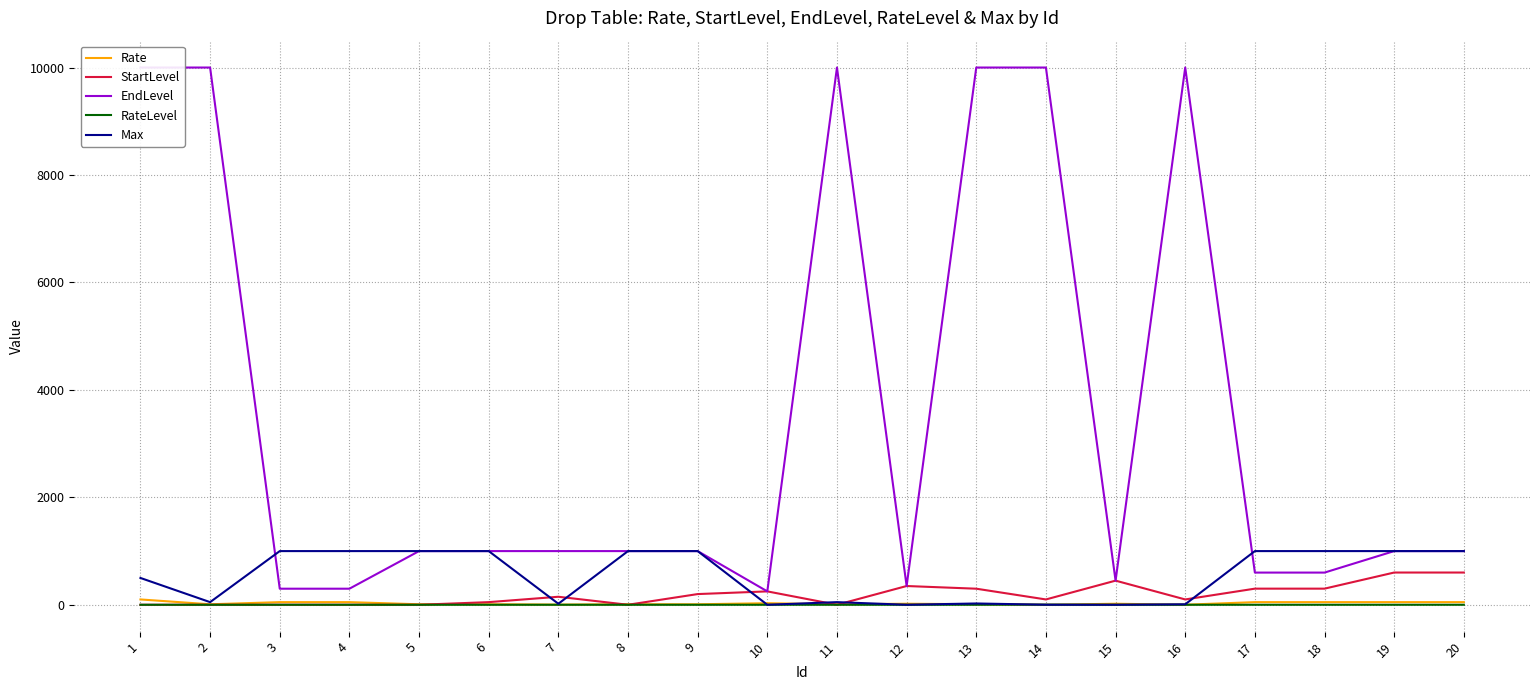

True or false: StartLevel has more than 1 interior local peaks.

True